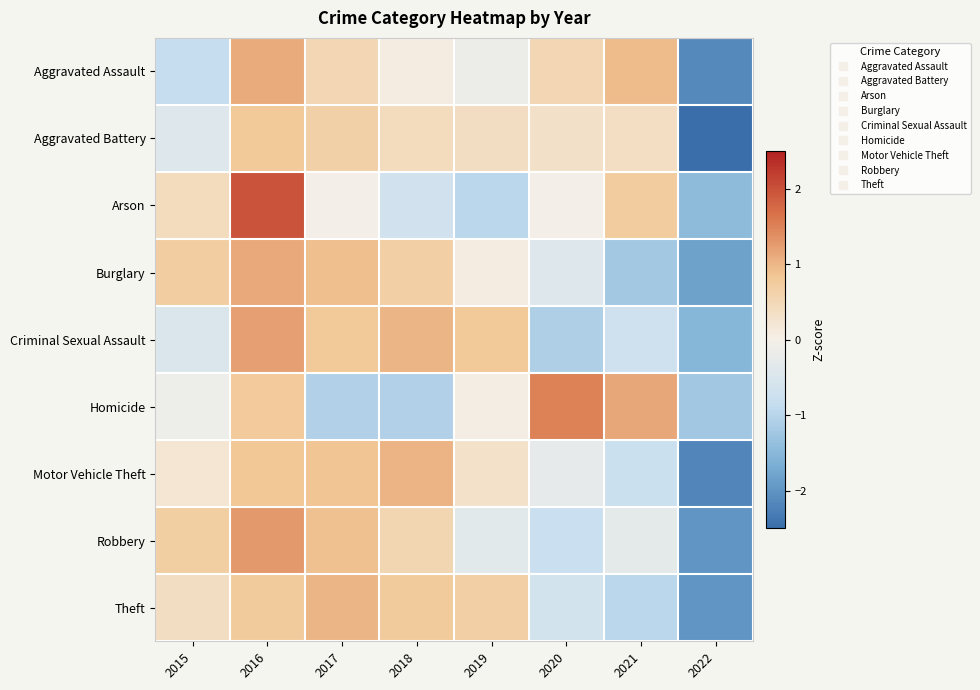

What is the difference between the highest and lowest values at 2021?

2.4